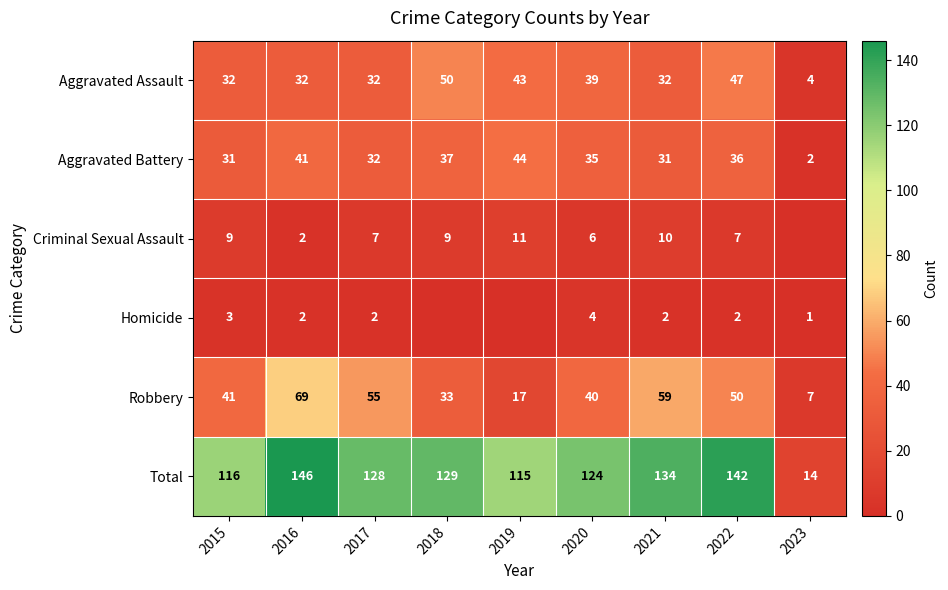

At which category does the chart reach its minimum across all series?

2023